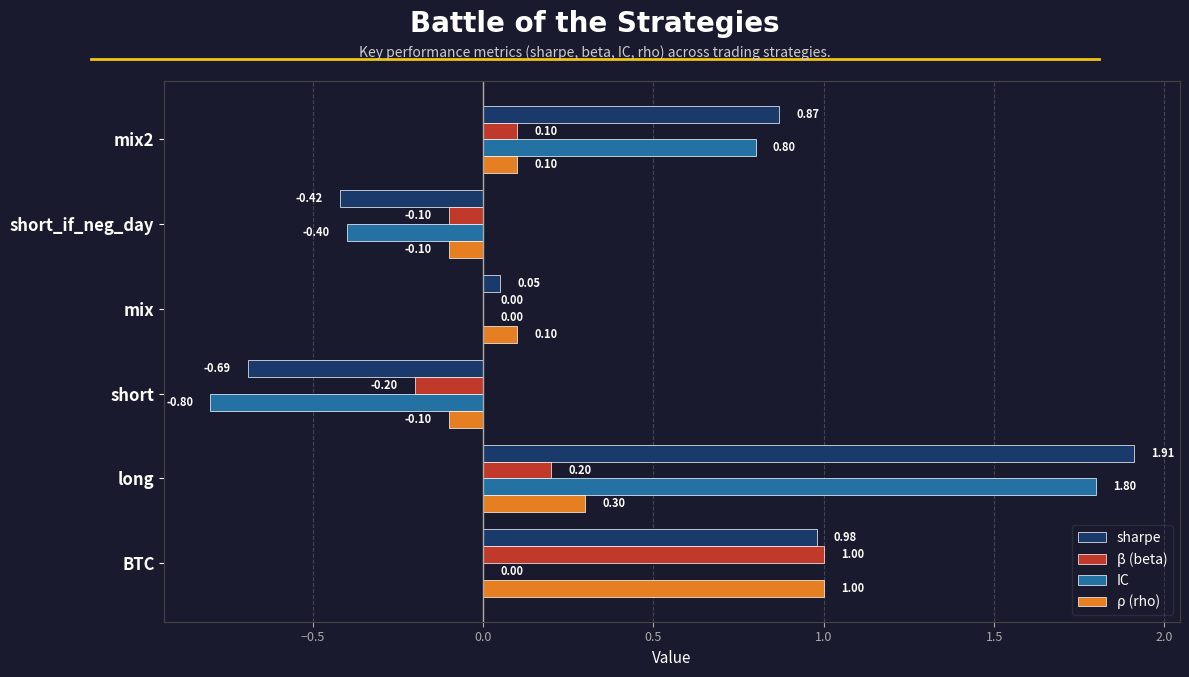

Which series changed the most between long and mix?

sharpe